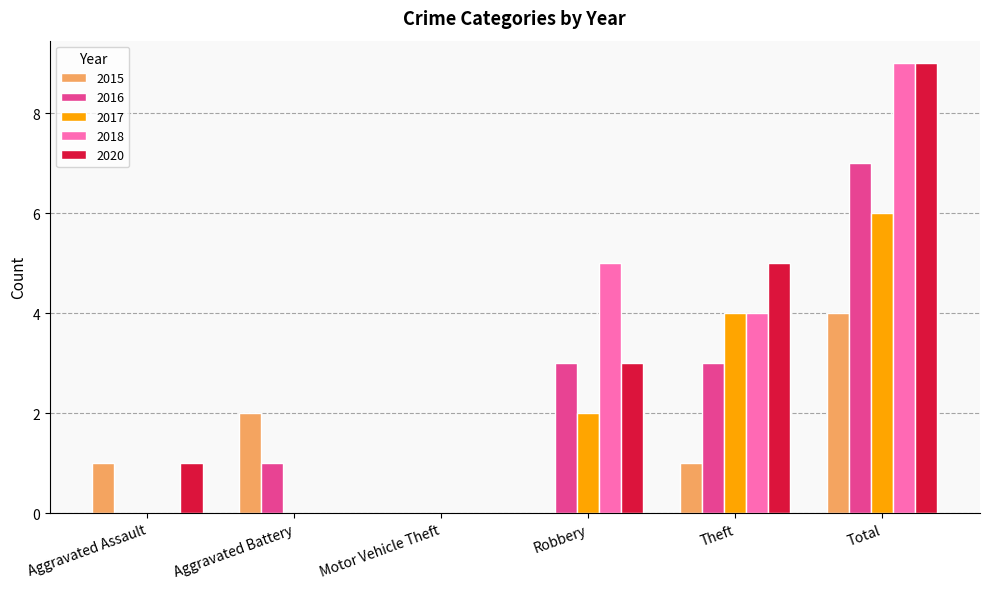

What is the highest value of the 2015 series?

4